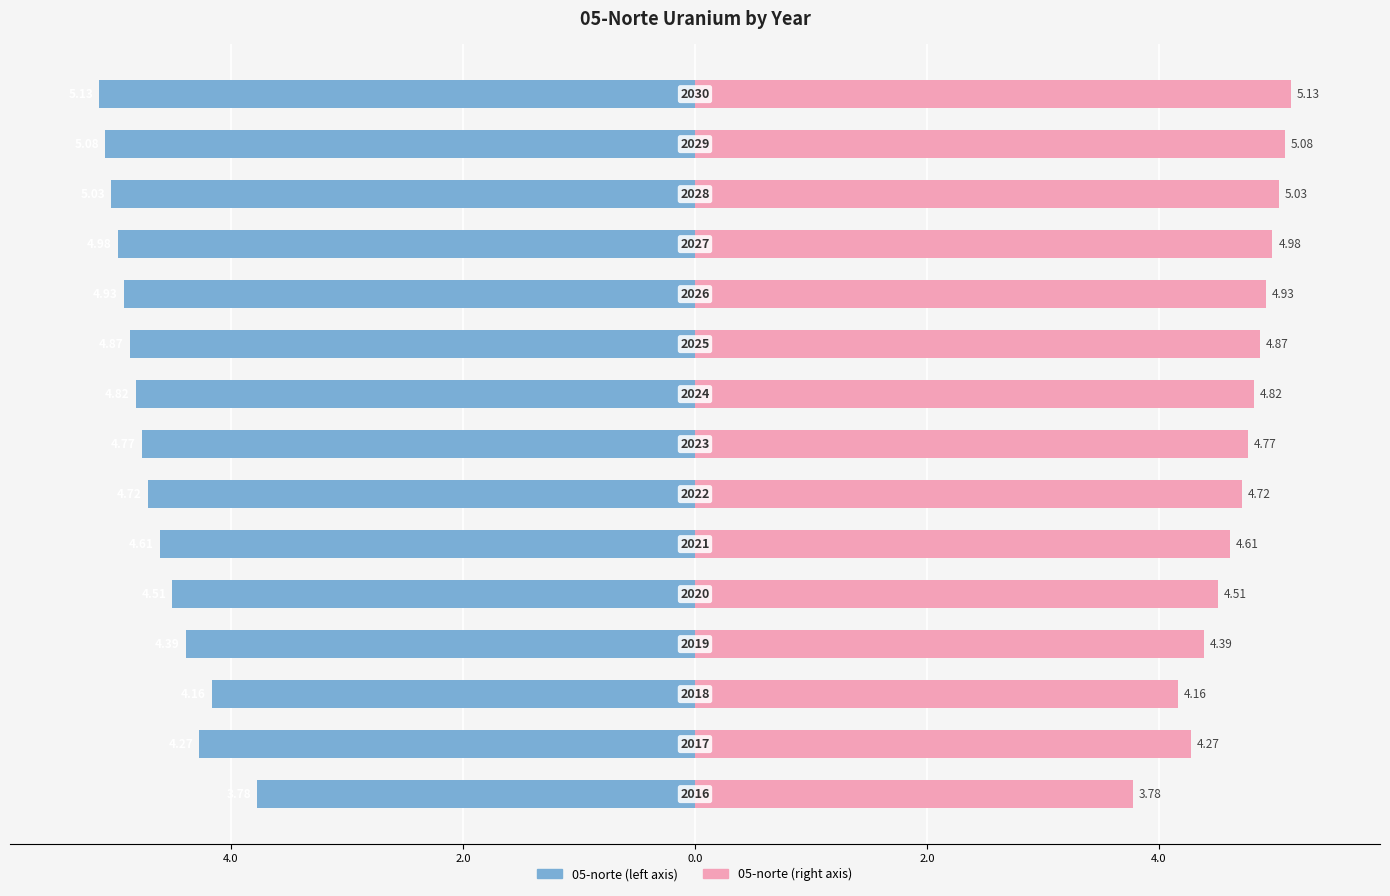

Count the number of categories in the chart.

15